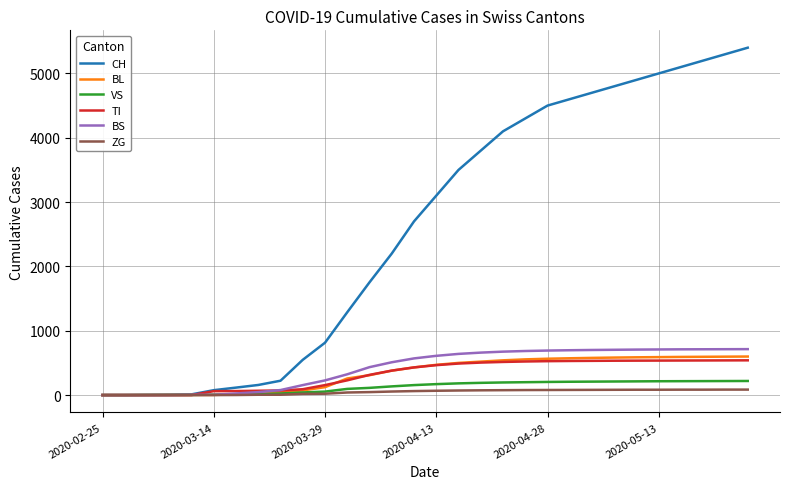

What are all the series names shown in the legend?

CH, BL, VS, TI, BS, ZG